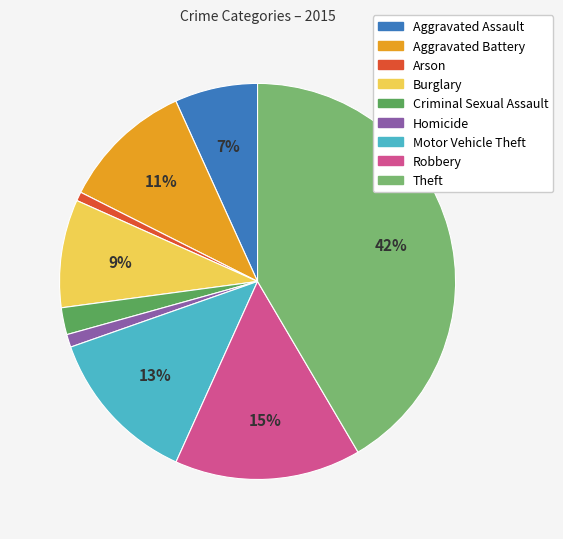

Approximately how many times larger is the value at Criminal Sexual Assault compared to Aggravated Assault?

0.3